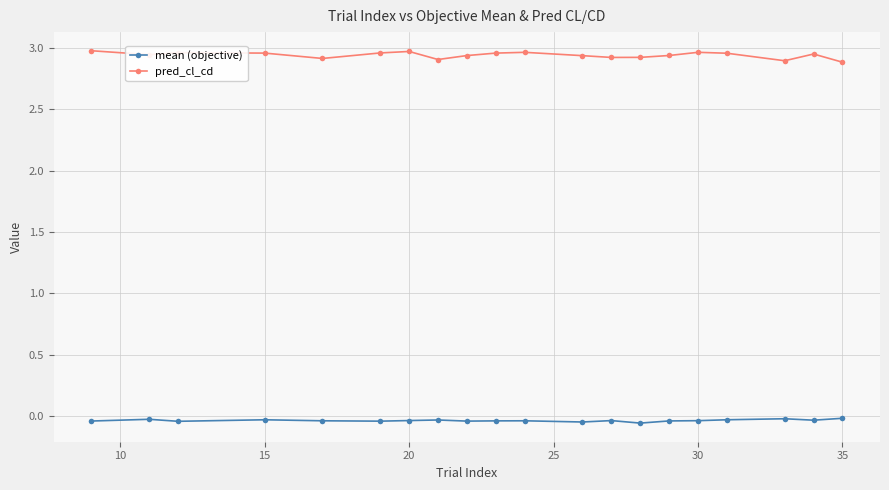

Does the chart display data point markers on the line(s)?

Yes